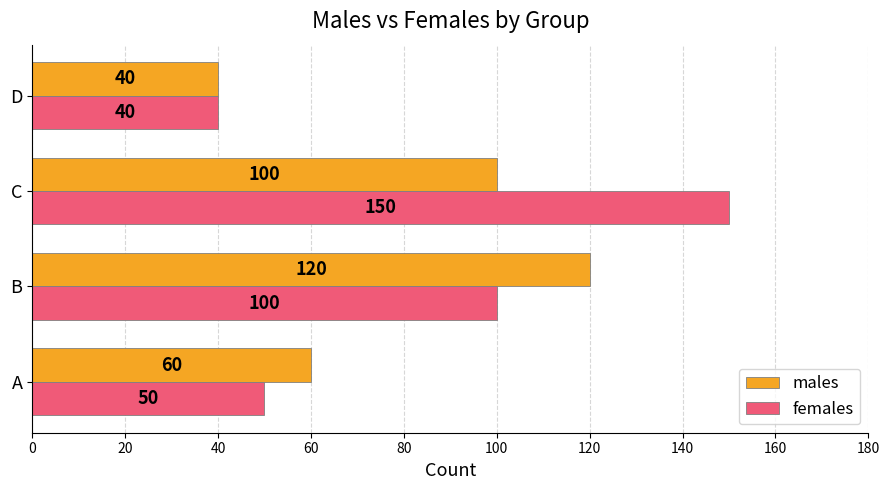

What is the lowest value of the females series?

40